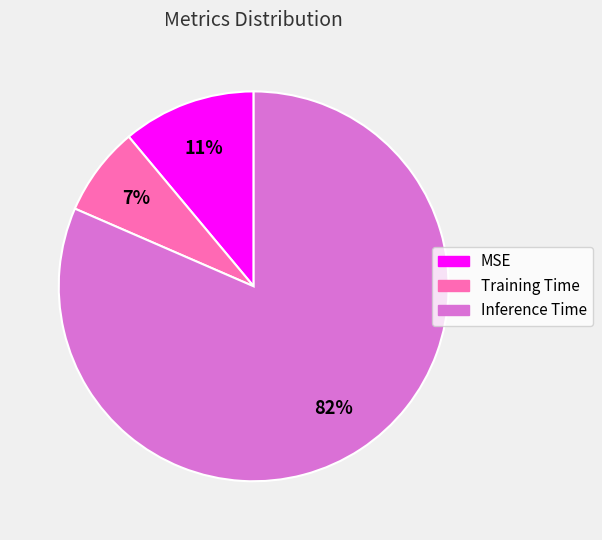

Which category accounts for the majority?

Inference Time